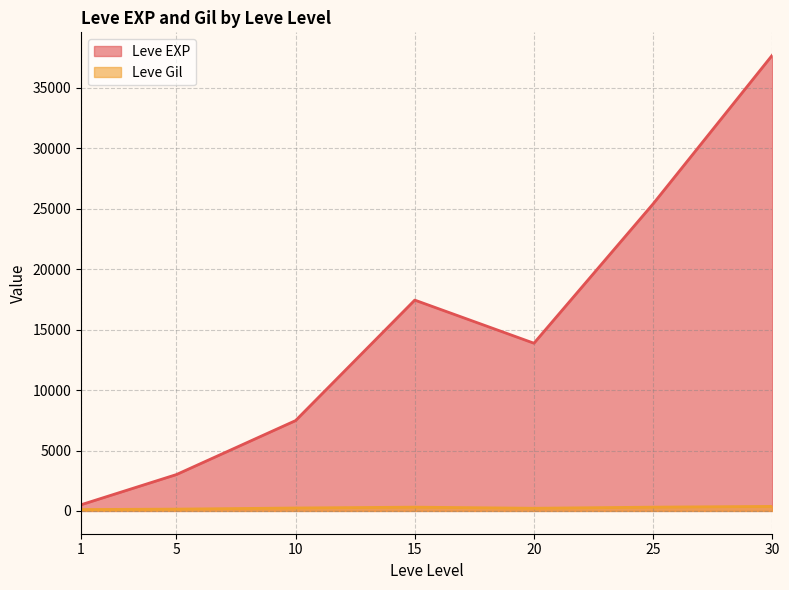

At which category is the sum across all series the highest?

30